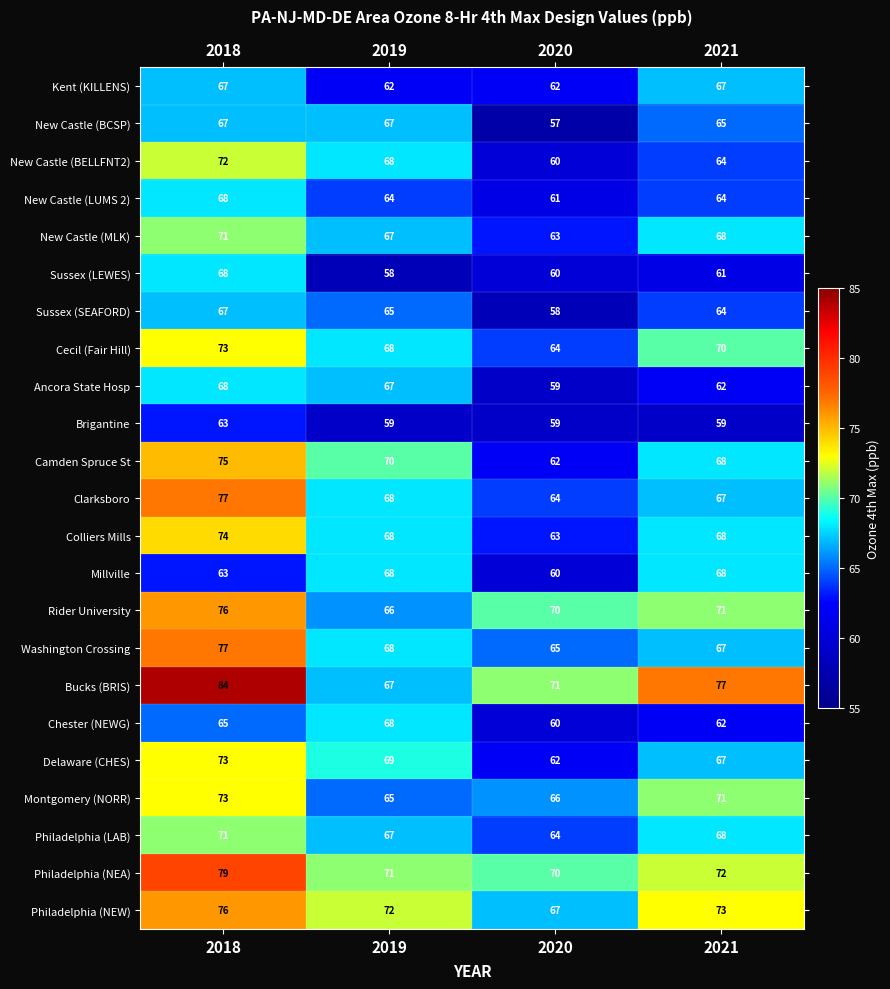

Rank the categories by Philadelphia (NEW) value from highest to lowest.

2018, 2021, 2019, 2020